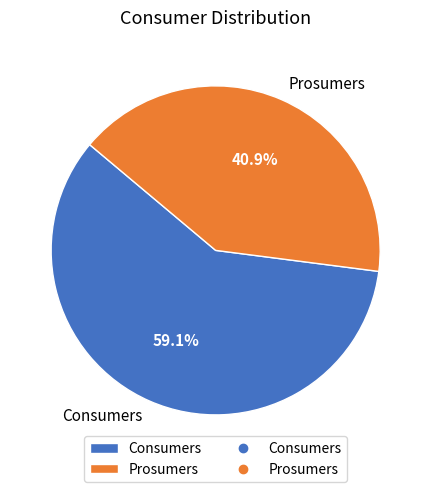

The Prosumers slice represents 41% of the pie. True or false?

True